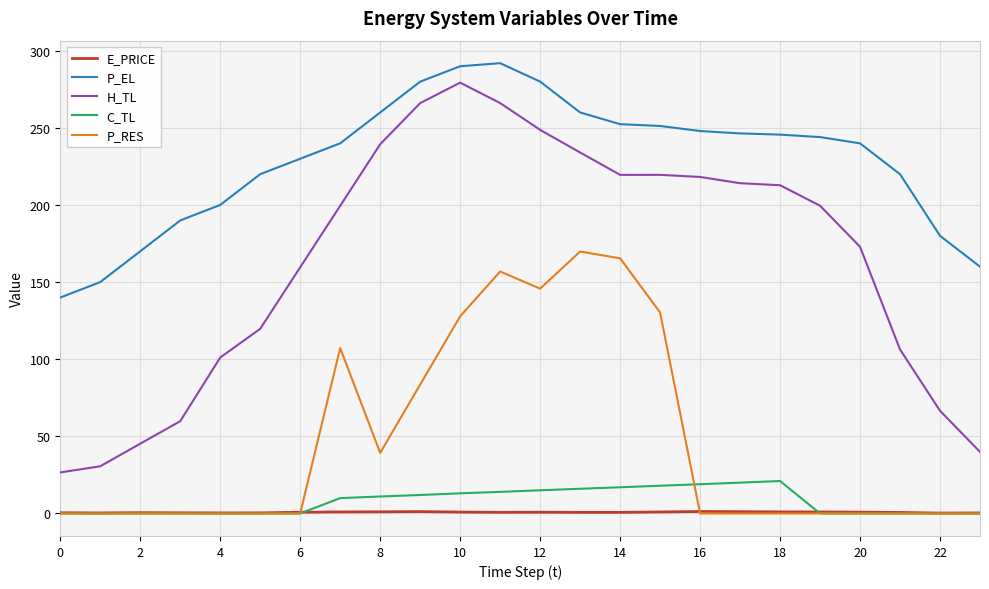

Which series has the largest total across all categories?

P_EL